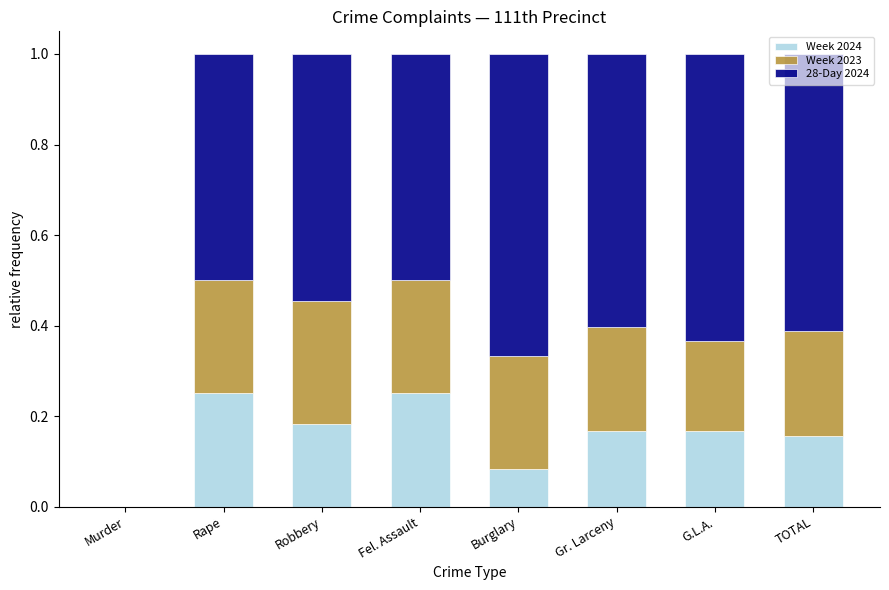

Is it true that Week 2024 equals 0.3 at G.L.A.?

False